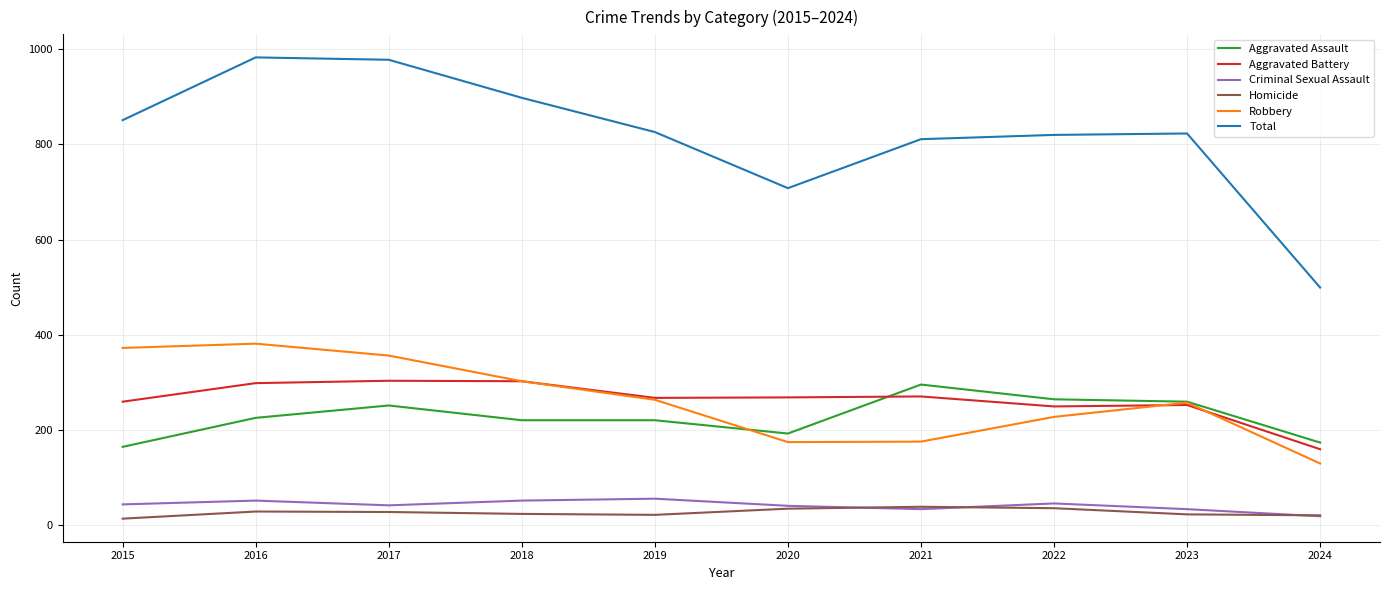

At how many categories does at least one series exceed 144?

10